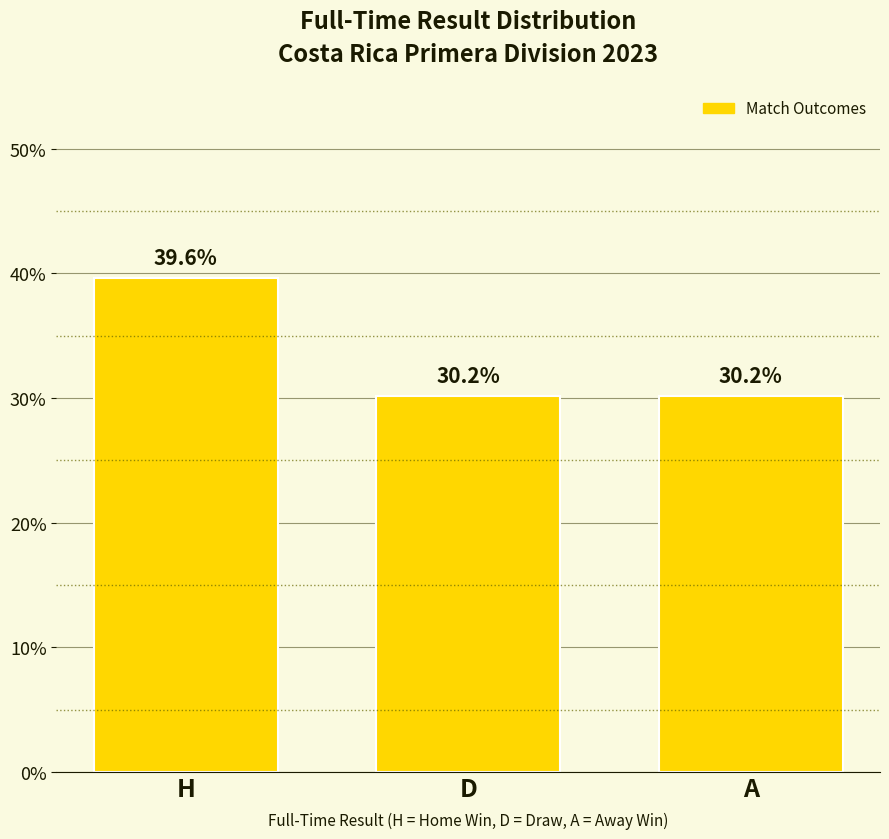

True or false: the data shows 30.2 at A.

True